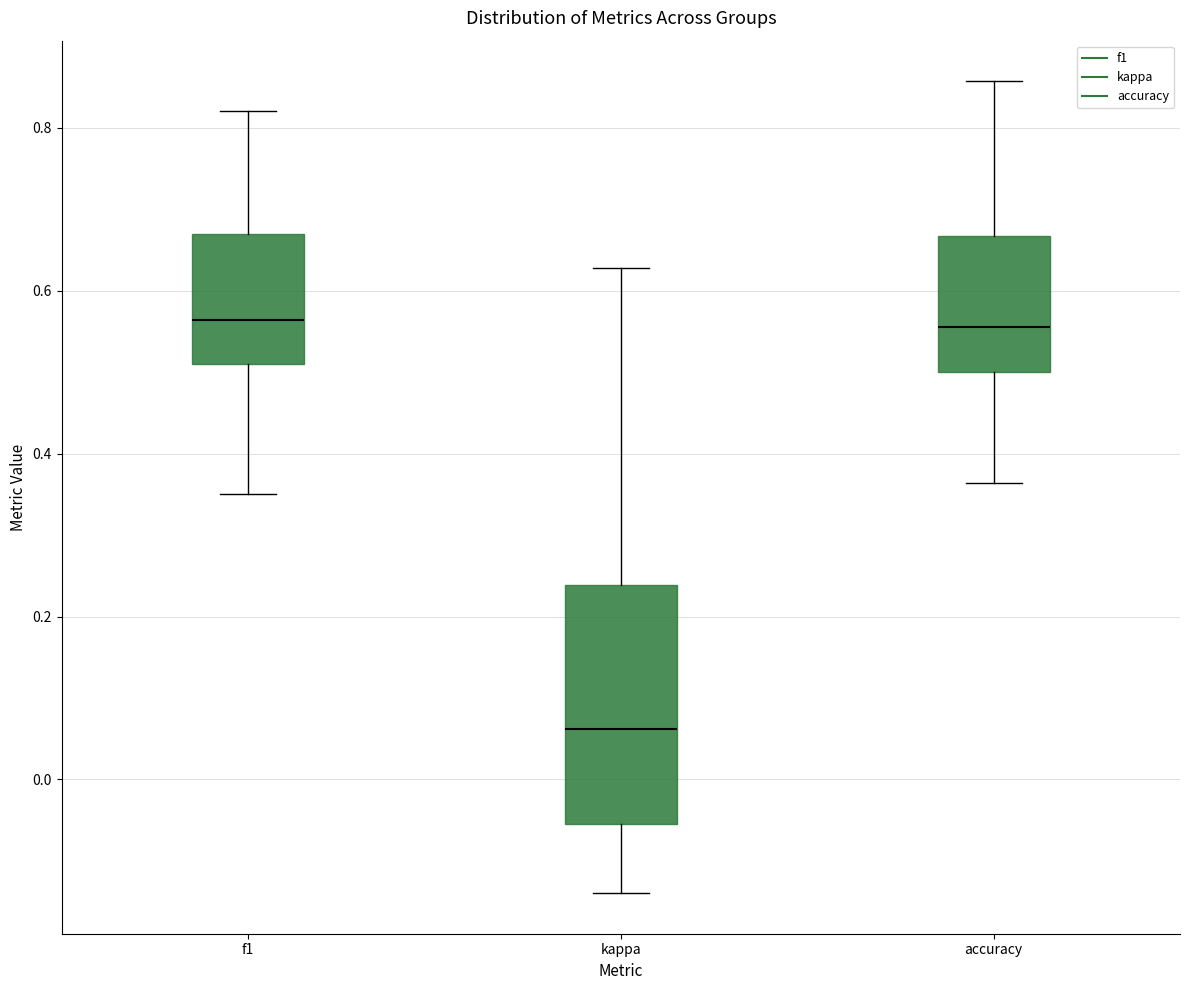

Reading left to right, transcribe this box plot: for each box, give where its median line is, the range the box spans, and where its two whiskers end, as read against the y-axis. The values are not printed on the chart, so give them approximately, as read against the axis.

f1: median 0.56, box 0.52 to 0.66, whiskers 0.36 to 0.82
kappa: median 0.06, box -0.06 to 0.24, whiskers -0.14 to 0.62
accuracy: median 0.56, box 0.50 to 0.66, whiskers 0.36 to 0.86